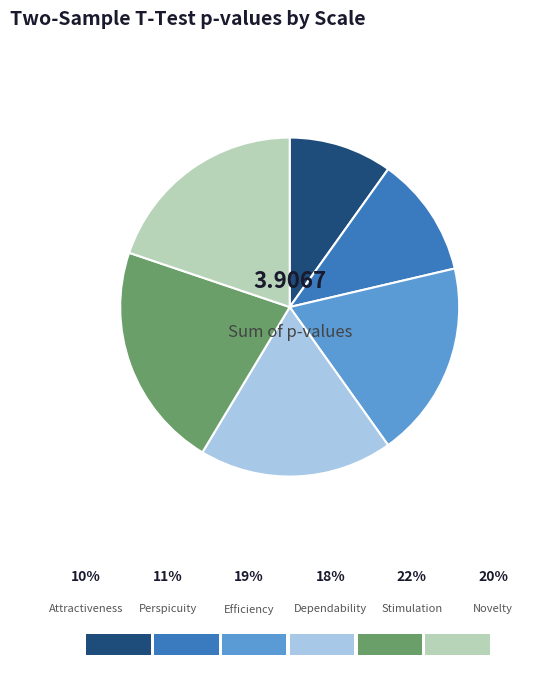

What percentage is NOT represented by Perspicuity?

88.5%